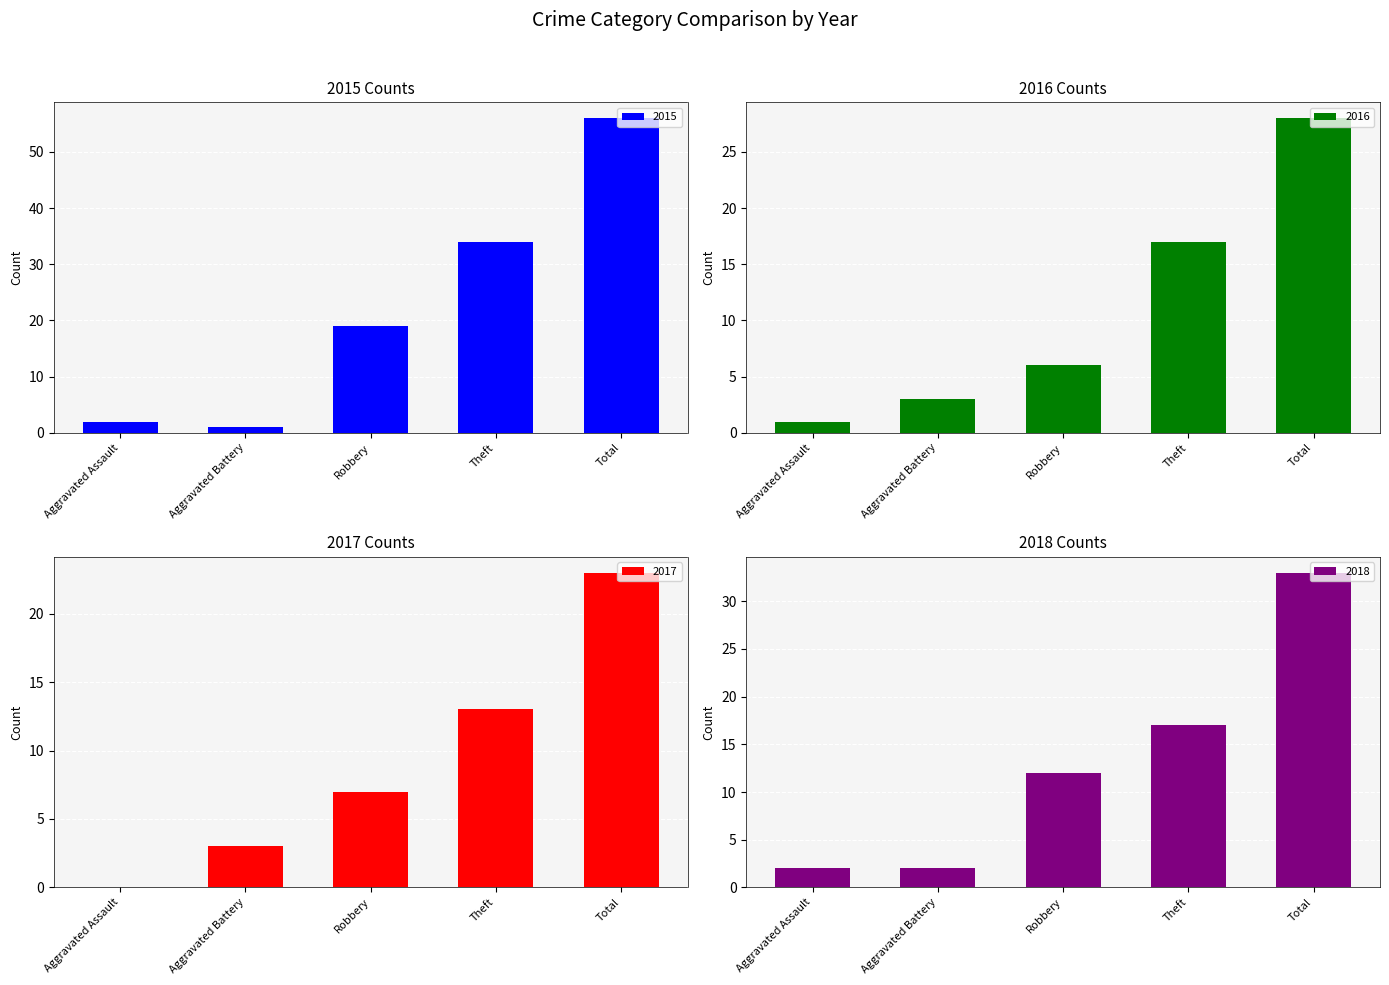

How many data points in 2016 are above 6?

2